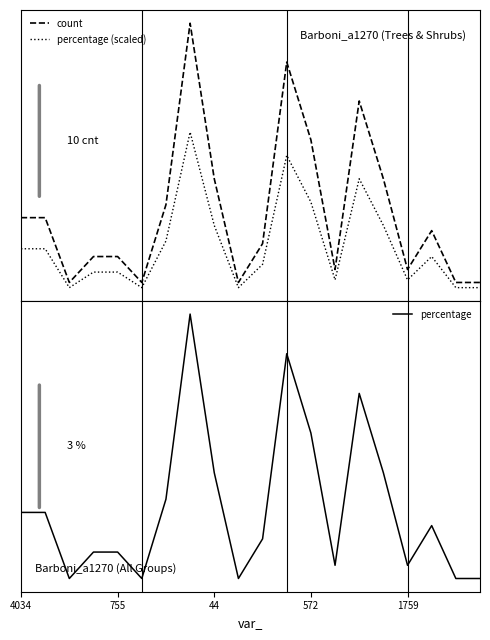

Reading right to left, extract all data points from this chart.

count: 1.0	1.0	5.0	2.0	9.0	15.0	2.0	12.0	18.0	4.0	1.0	9.0	21.0	7.0	1.0	3.0	3.0	1.0	6.0	6.0
percentage (scaled): 0.6	0.6	3.0	1.2	5.4	9.0	1.2	7.2	10.8	2.4	0.6	5.4	12.6	4.2	0.6	1.8	1.8	0.6	3.6	3.6
percentage: 0.3	0.3	1.6	0.6	2.9	4.8	0.6	3.9	5.8	1.3	0.3	2.9	6.8	2.3	0.3	1.0	1.0	0.3	1.9	1.9